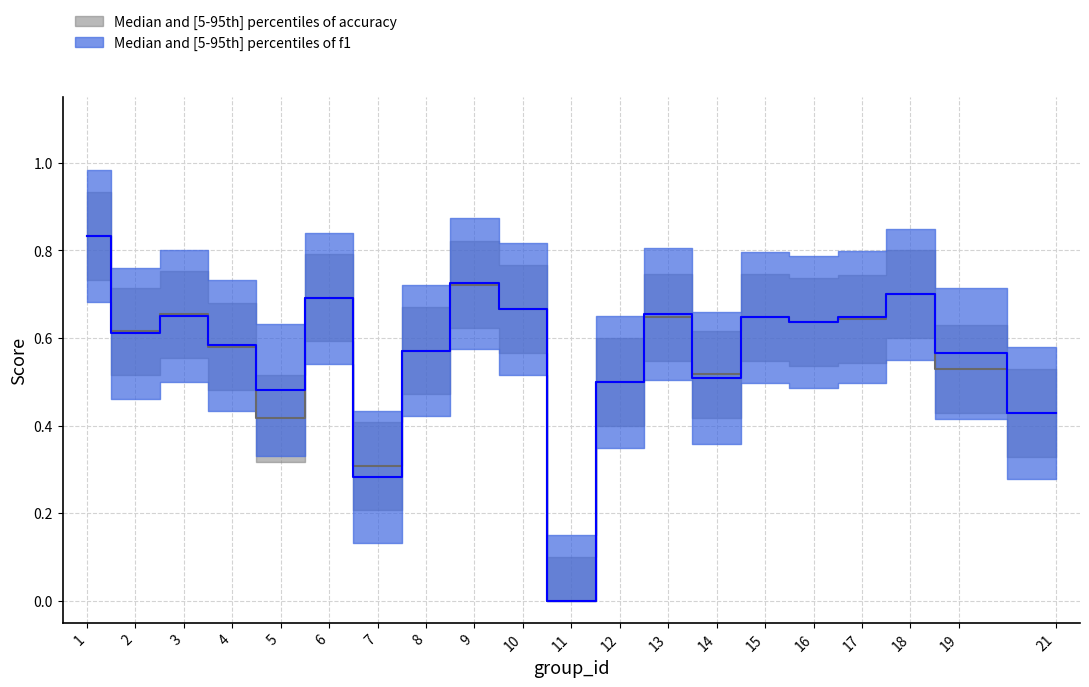

How many times do accuracy and f1 cross each other?

3